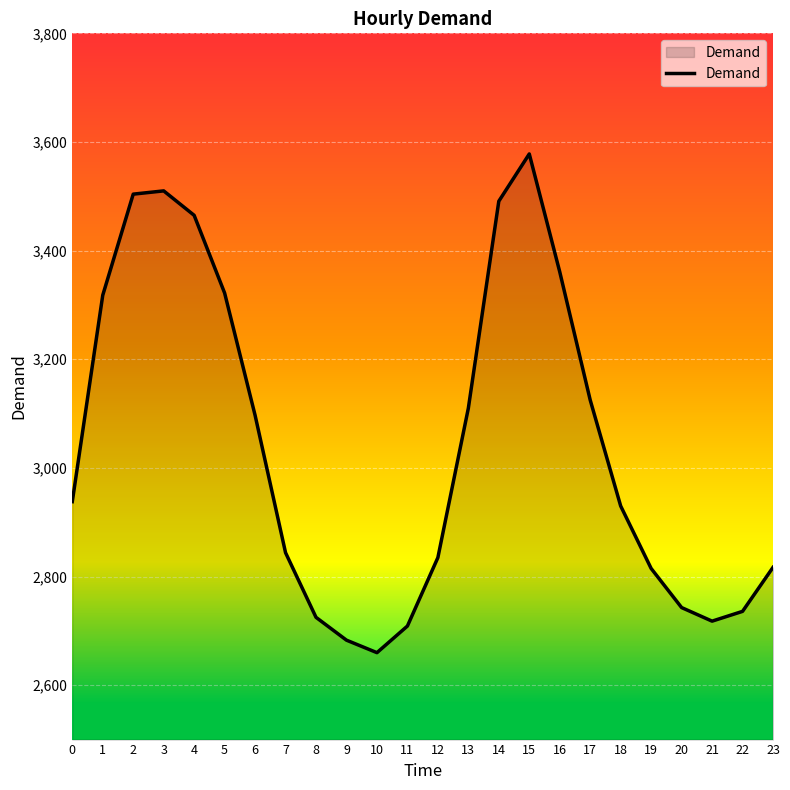

What value does the data have at 1?

3318